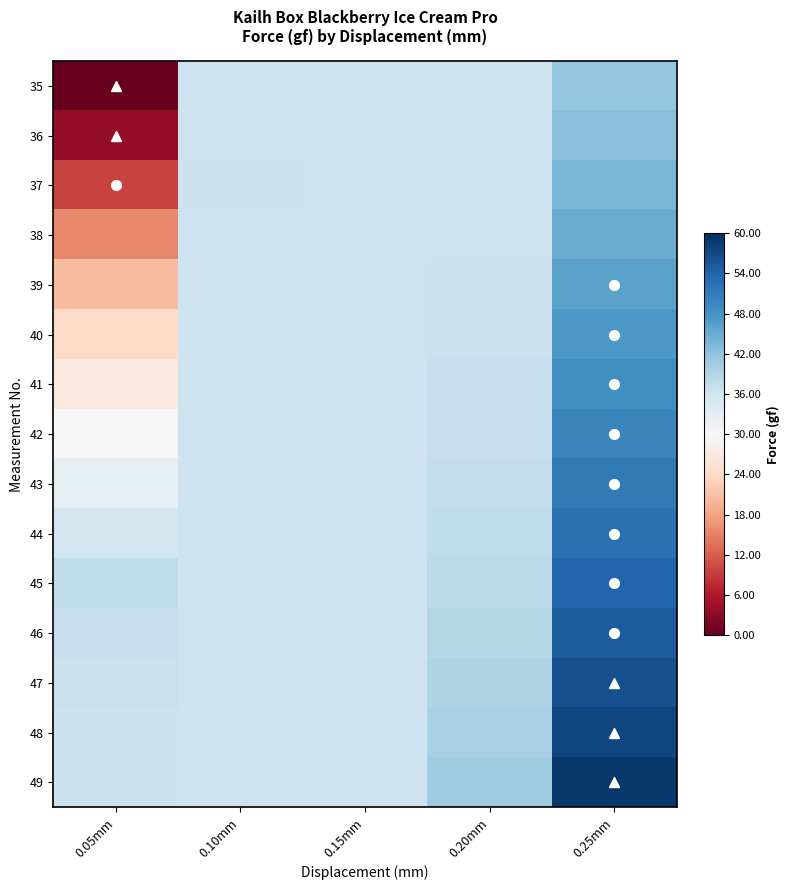

Count the number of categories in the chart.

5